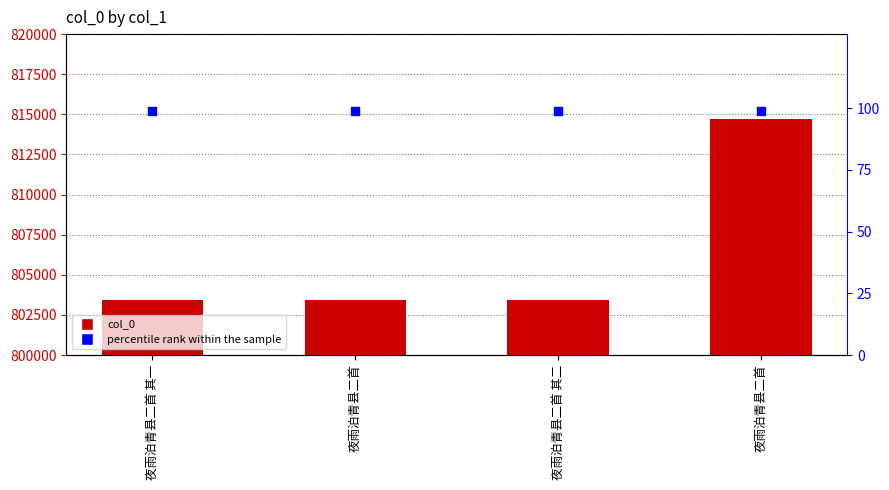

At which category is the sum across all series the highest?

夜雨泊青县二首